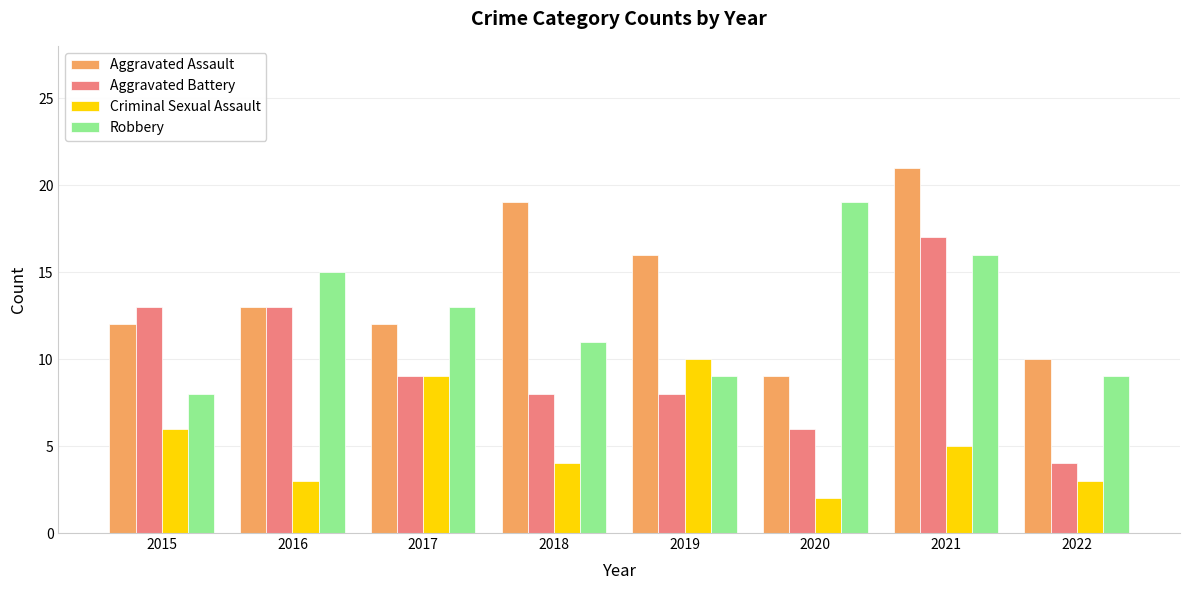

At how many categories does at least one series exceed 20?

1